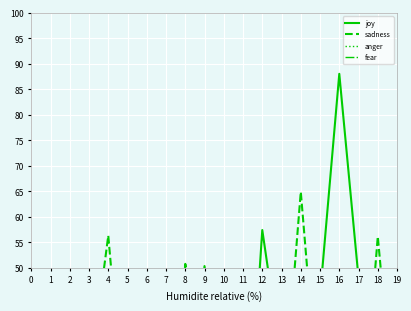

What is the difference between the fear values at 12 and 10?

2.9